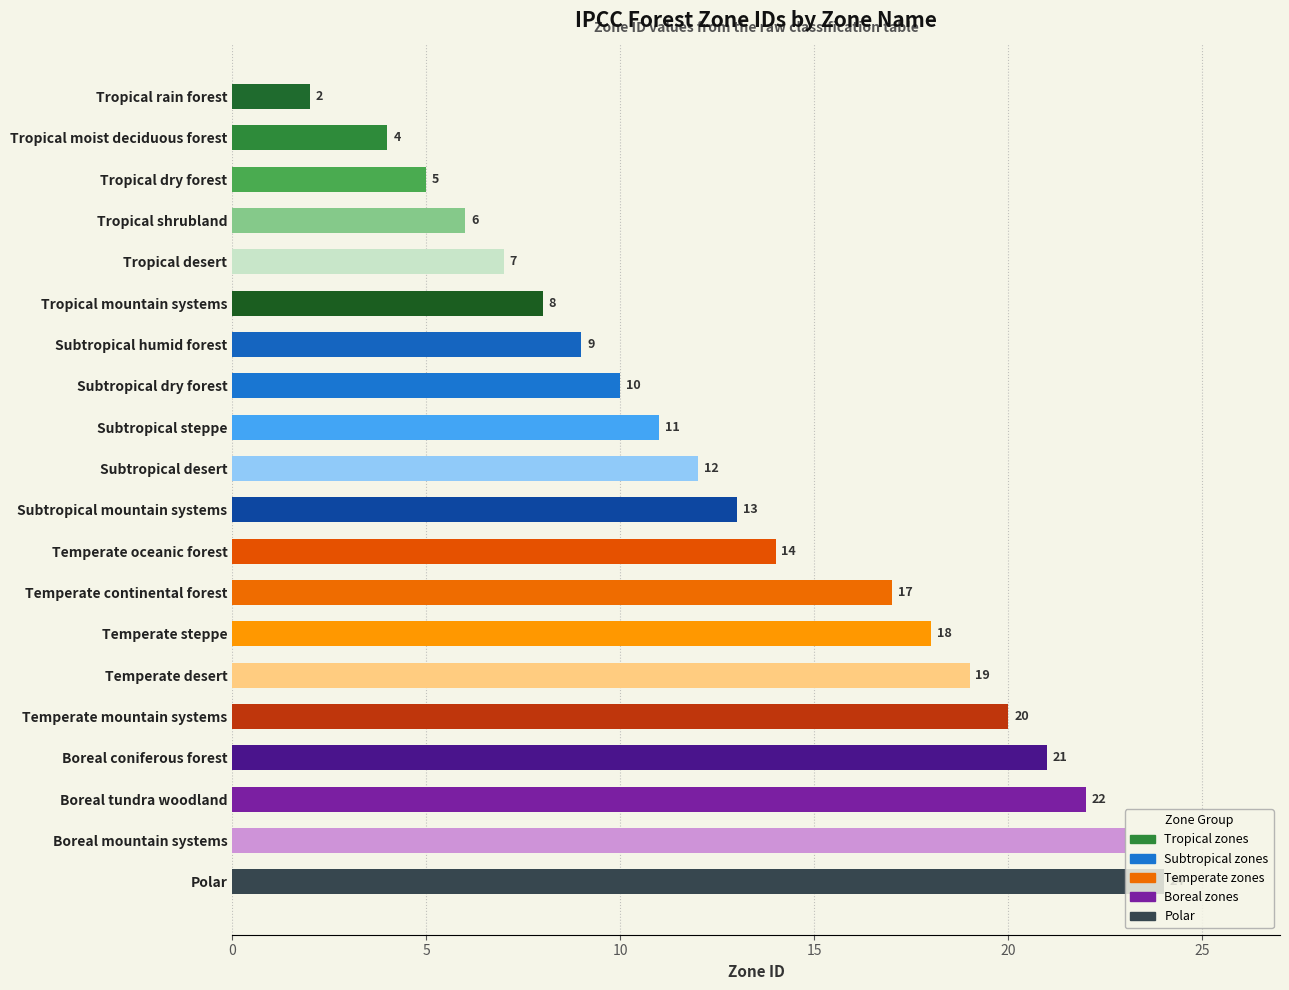

Is it true that the value at Tropical mountain systems is 8?

True